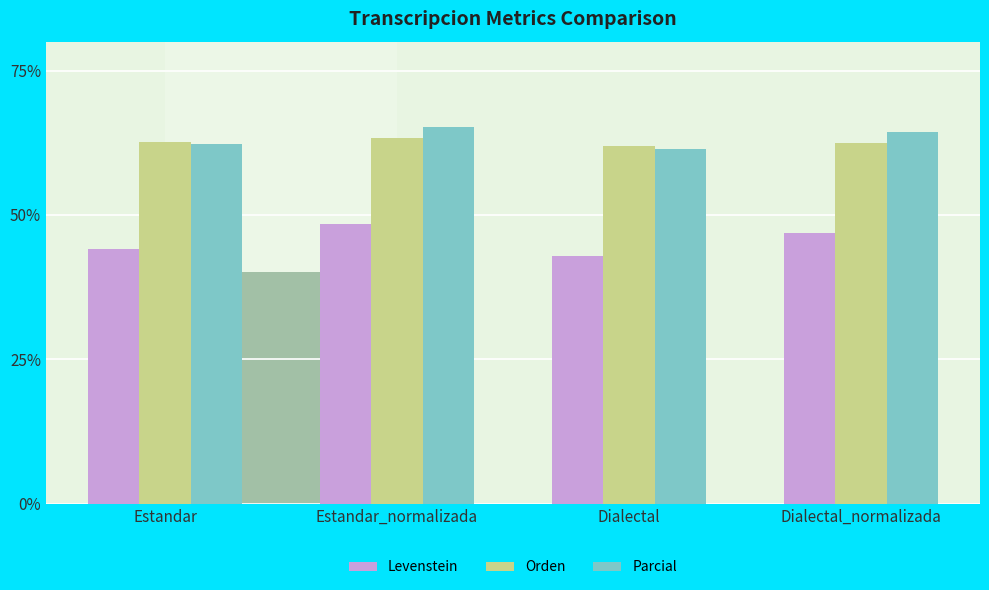

What is the difference between the highest and lowest values at Dialectal_normalizada?

17.4